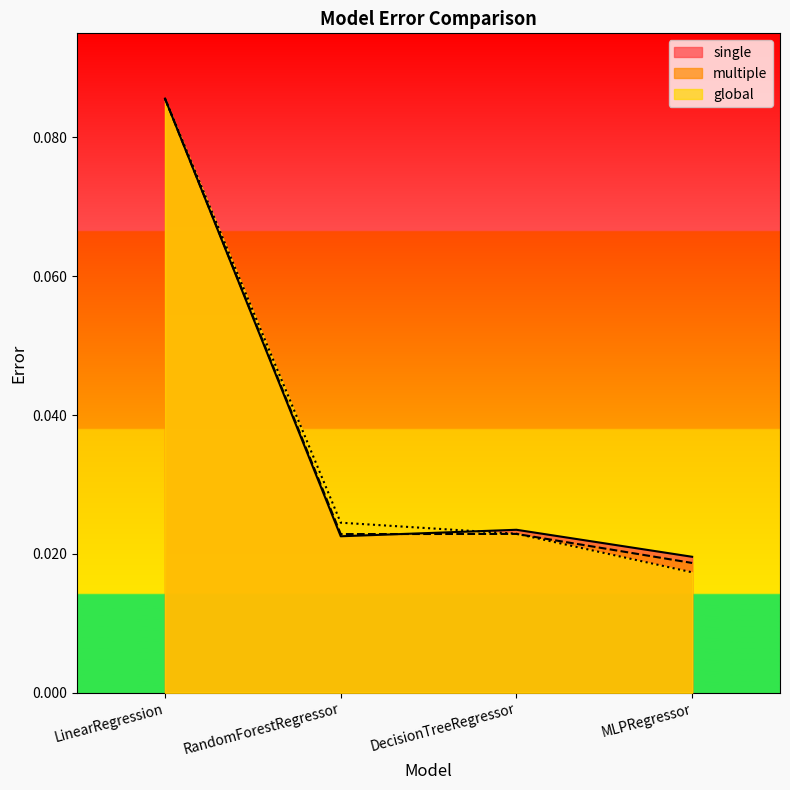

Which label corresponds to the smallest value in the chart?

MLPRegressor